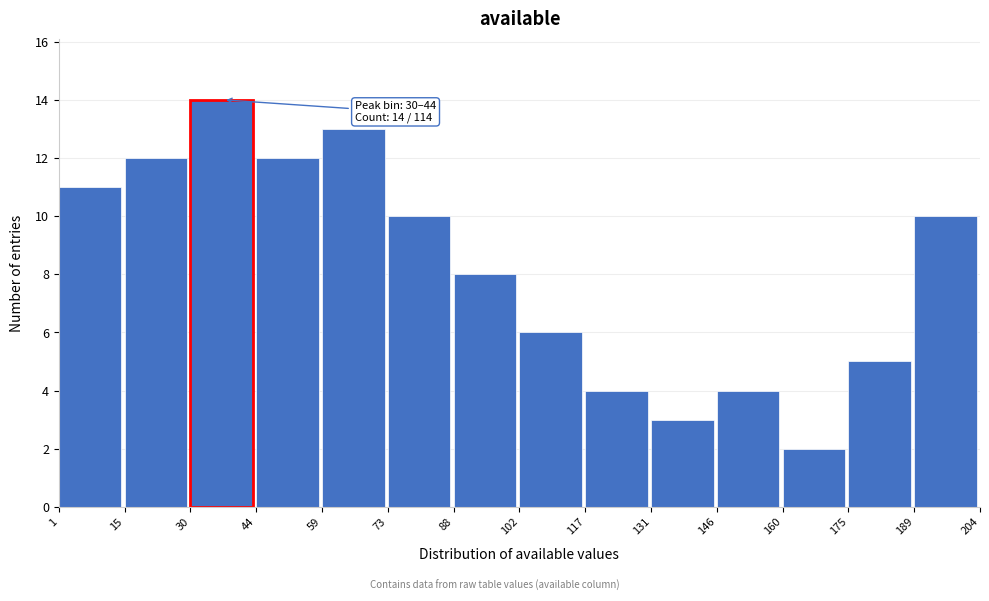

Which range on the x-axis has the tallest bar?

30 to 44